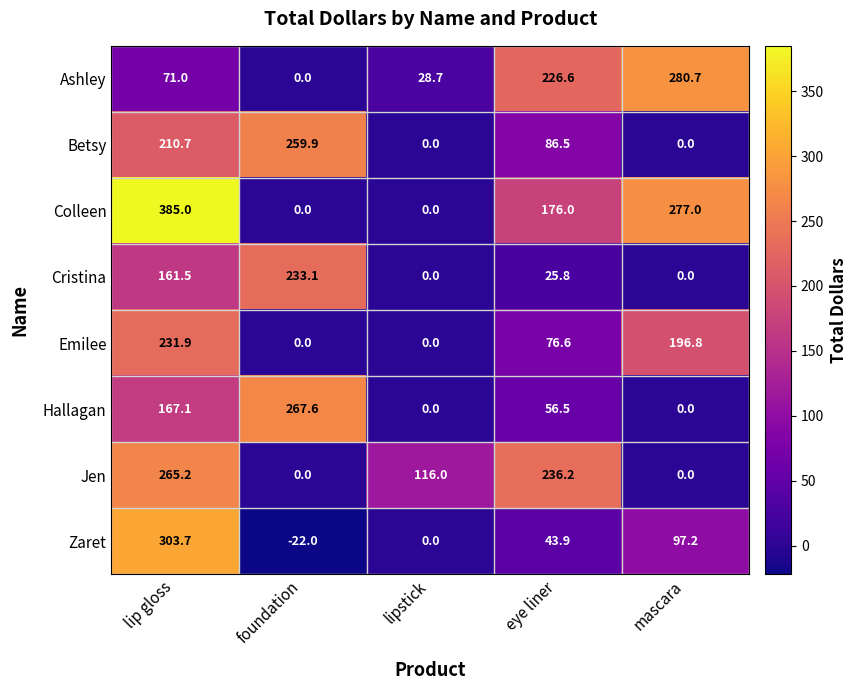

List the series in order of their peak value, lowest first.

Emilee, Cristina, Betsy, Jen, Hallagan, Ashley, Zaret, Colleen